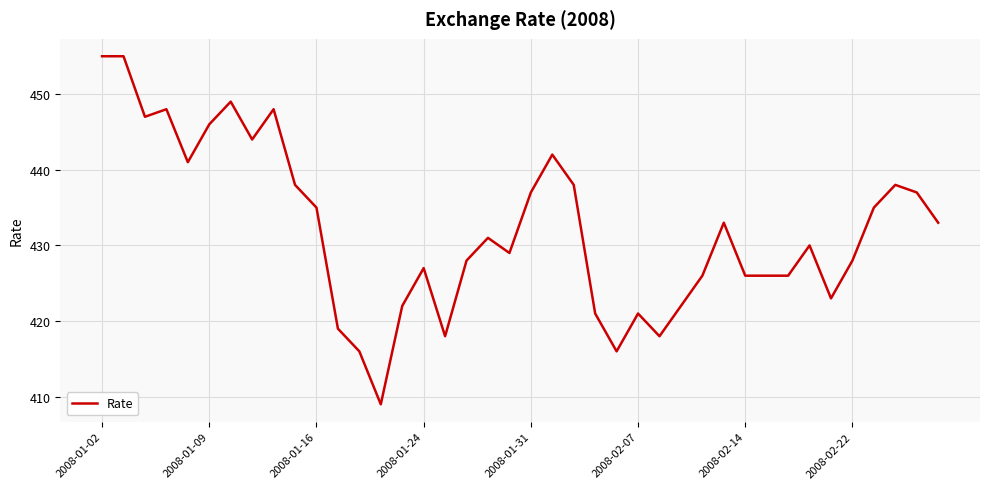

How many values are below 431?

20